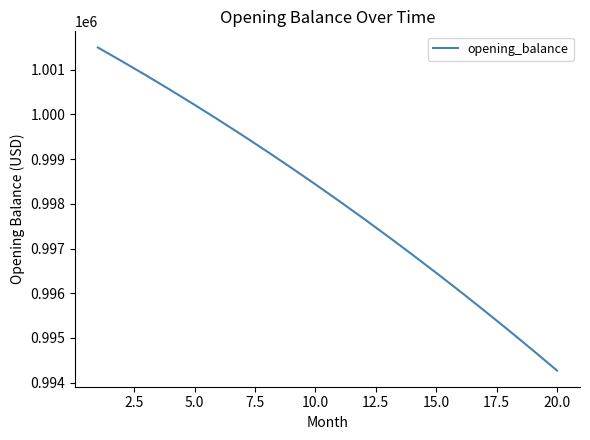

How many values exceed 998436?

10